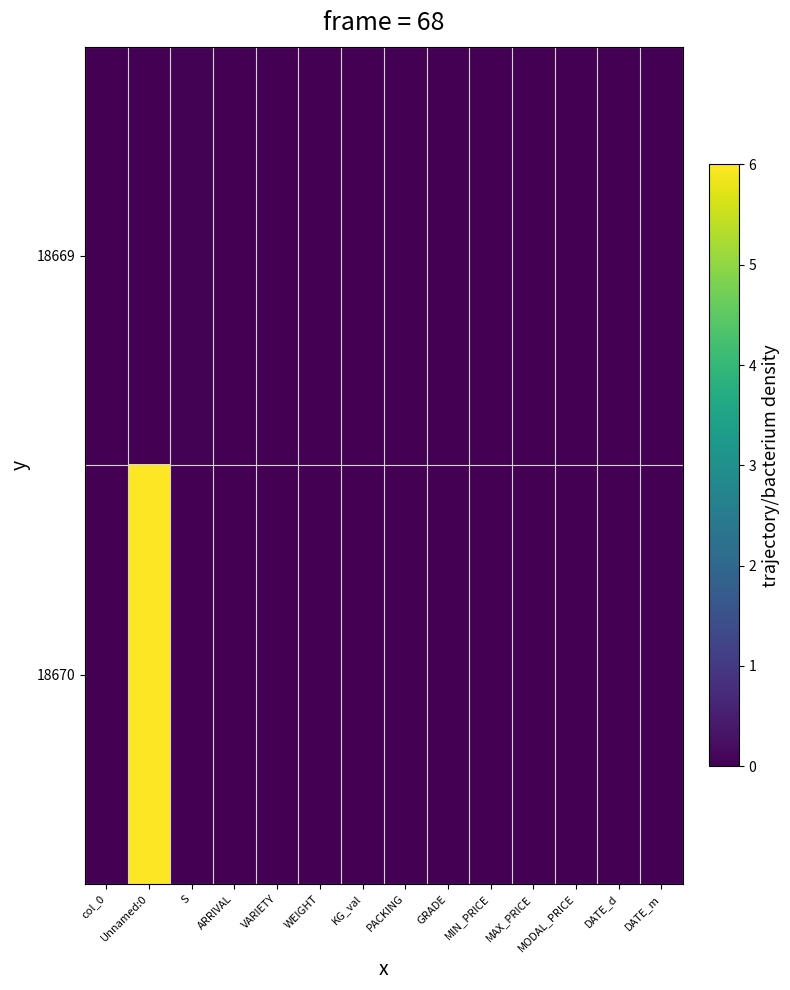

At MIN_PRICE, list the series in order from smallest to largest.

18669, 18670